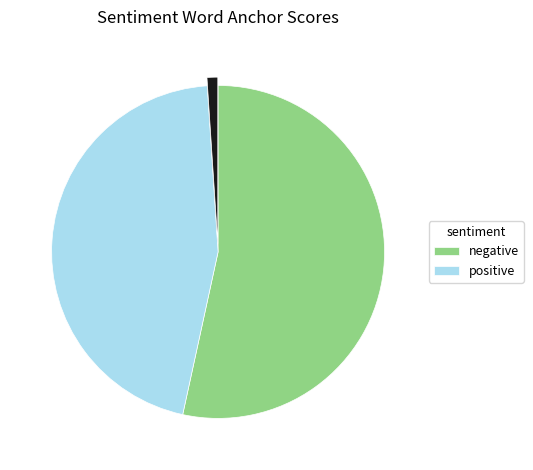

Is there a majority slice in this chart?

Yes